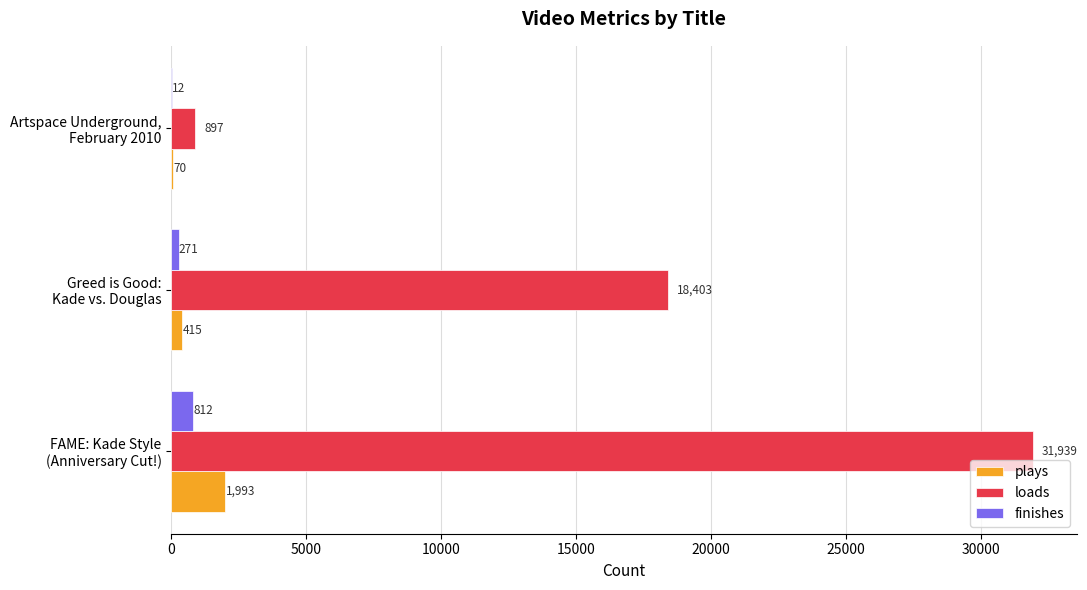

Which series has the largest total across all categories?

loads